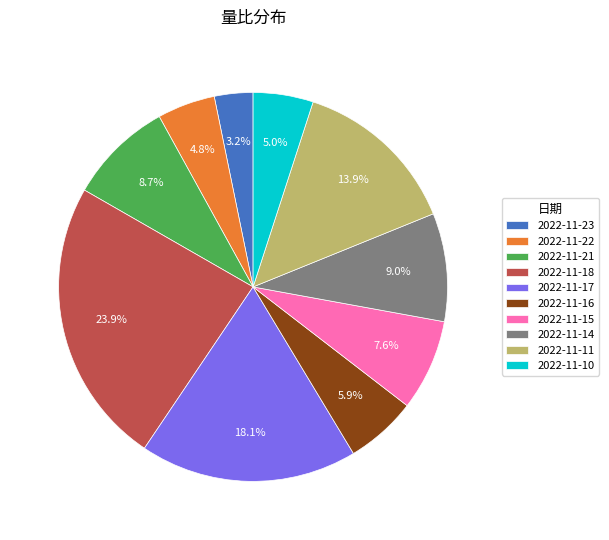

What percentage is NOT represented by 2022-11-23?

96.8%